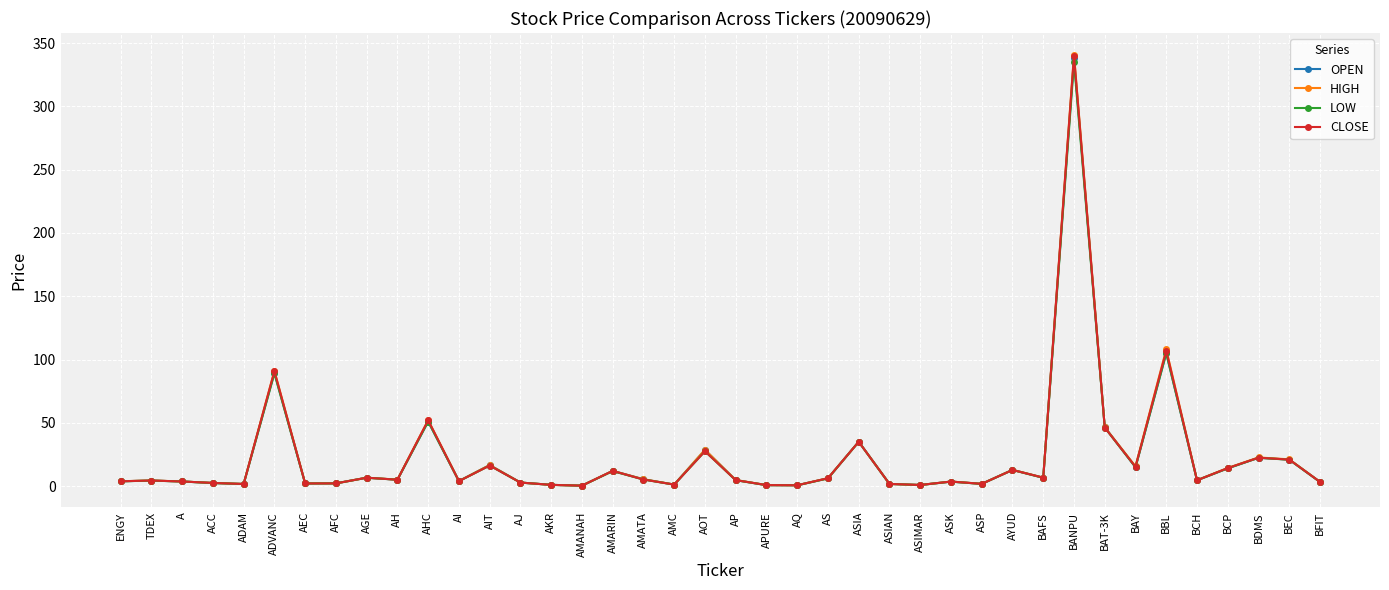

What is the minimum value shown in the chart?

0.3